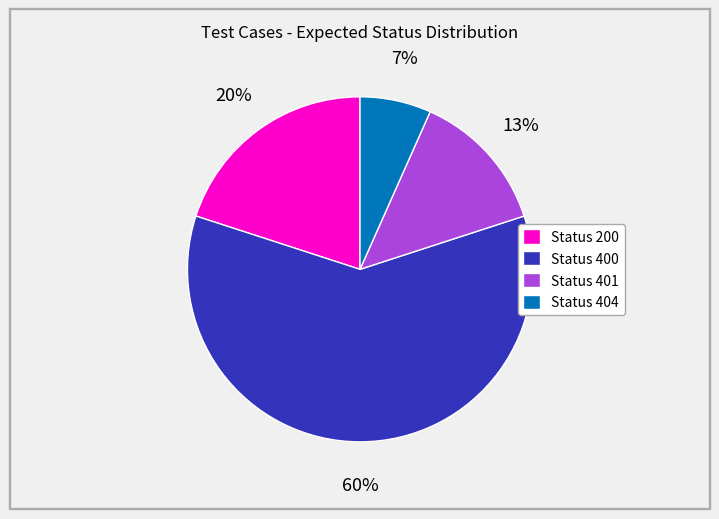

To the nearest percent, what is the difference between the Status 400 and Status 200 slice percentages?

40%